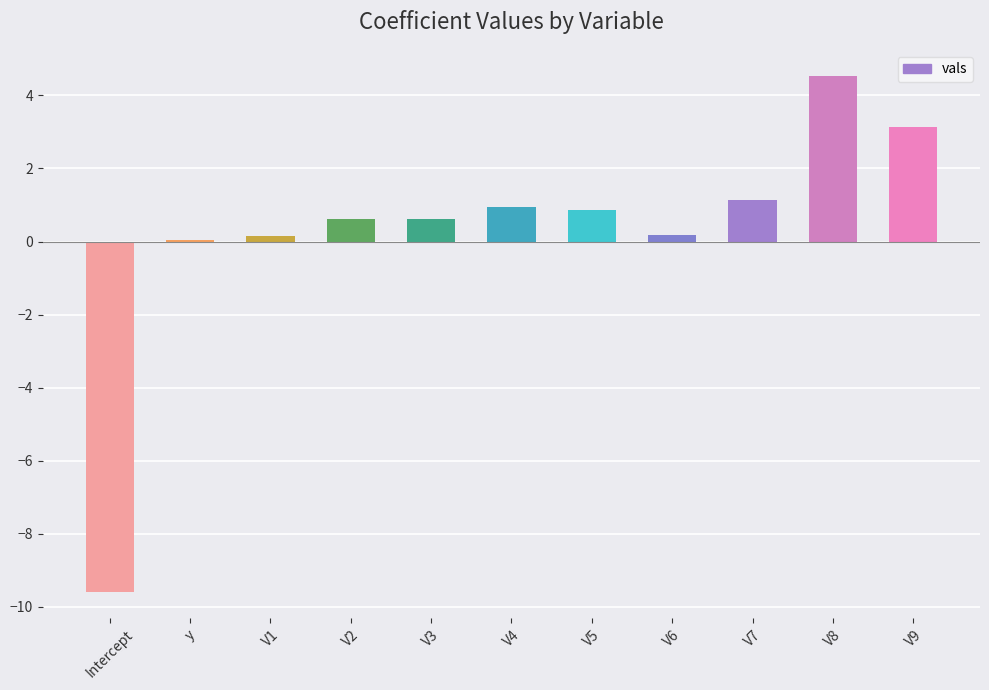

At which category does the chart reach its peak across all series?

V8